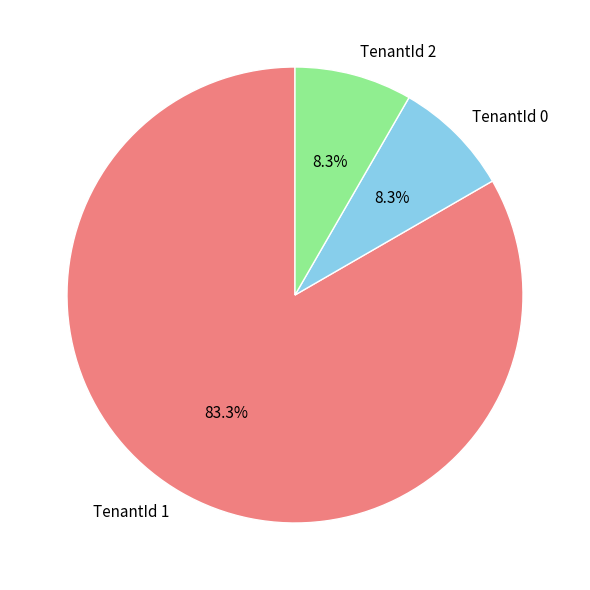

Is it true that TenantId 1 is 83% of the pie?

True